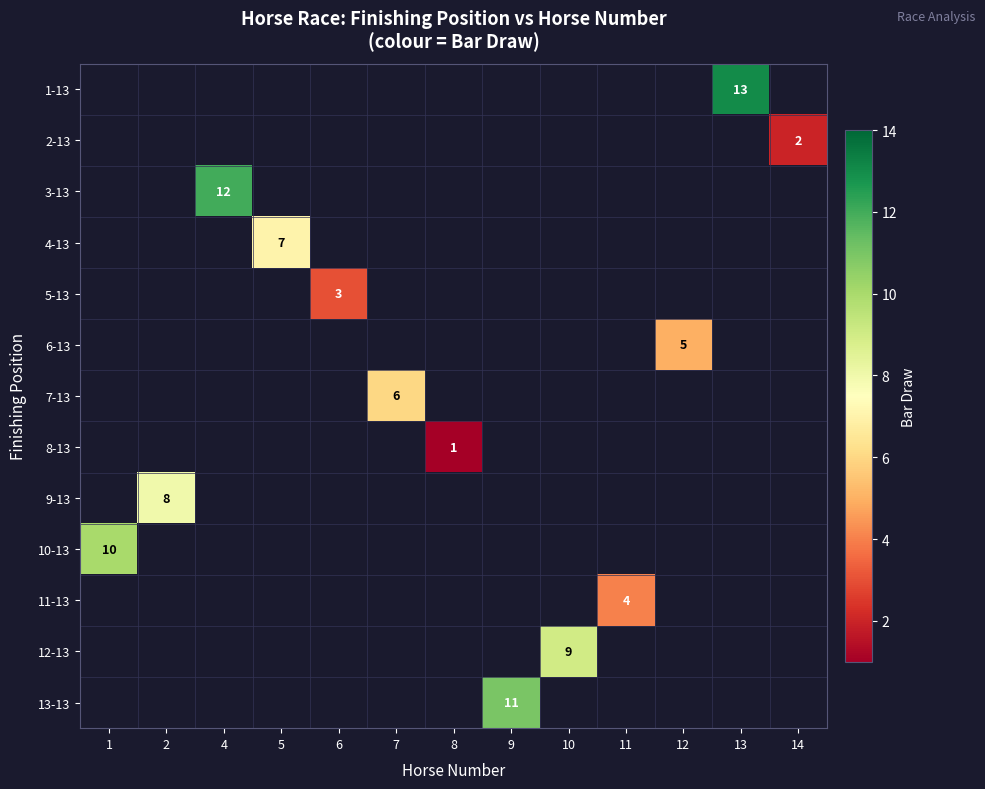

At 2, list the series in order from smallest to largest.

row_0, row_1, row_2, row_3, row_4, row_5, row_6, row_7, row_8, row_9, row_10, row_11, row_12